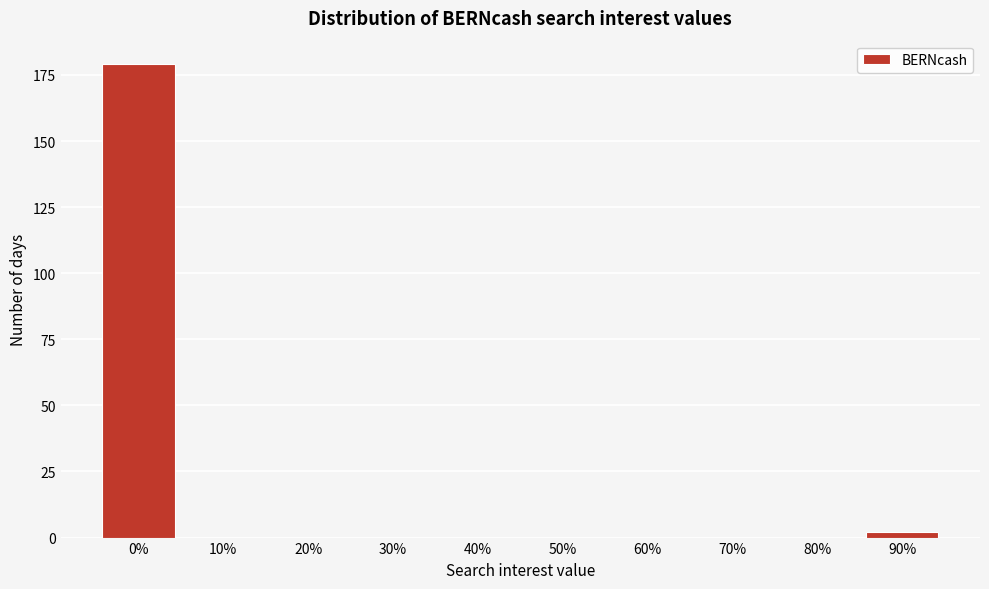

Reading left to right, what are all the values shown in this chart?

0%=179	10%=0	20%=0	30%=0	40%=0	50%=0	60%=0	70%=0	80%=0	90%=2